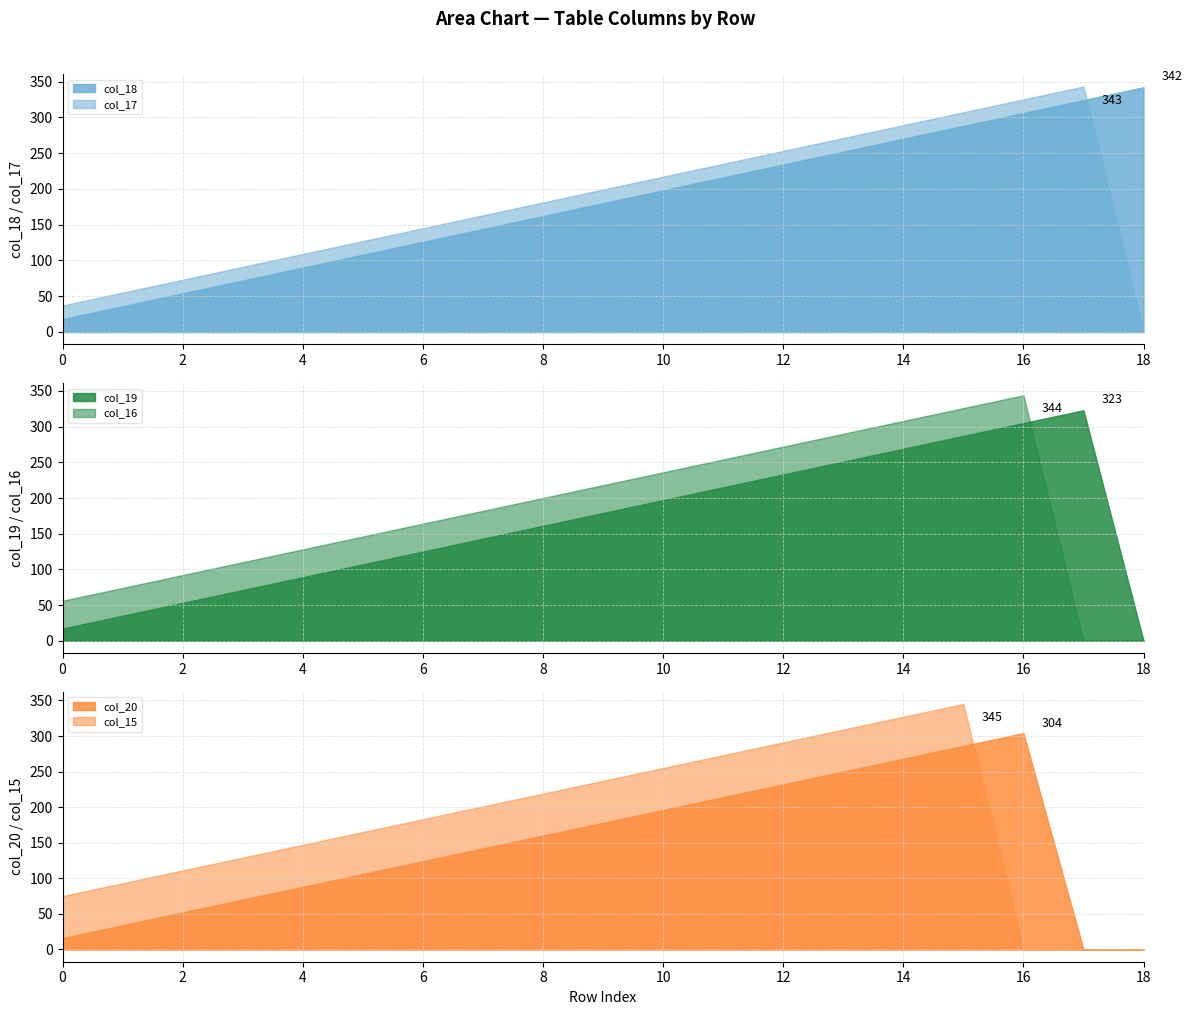

What is the value of the col_15 point at the 13th from the left?

291